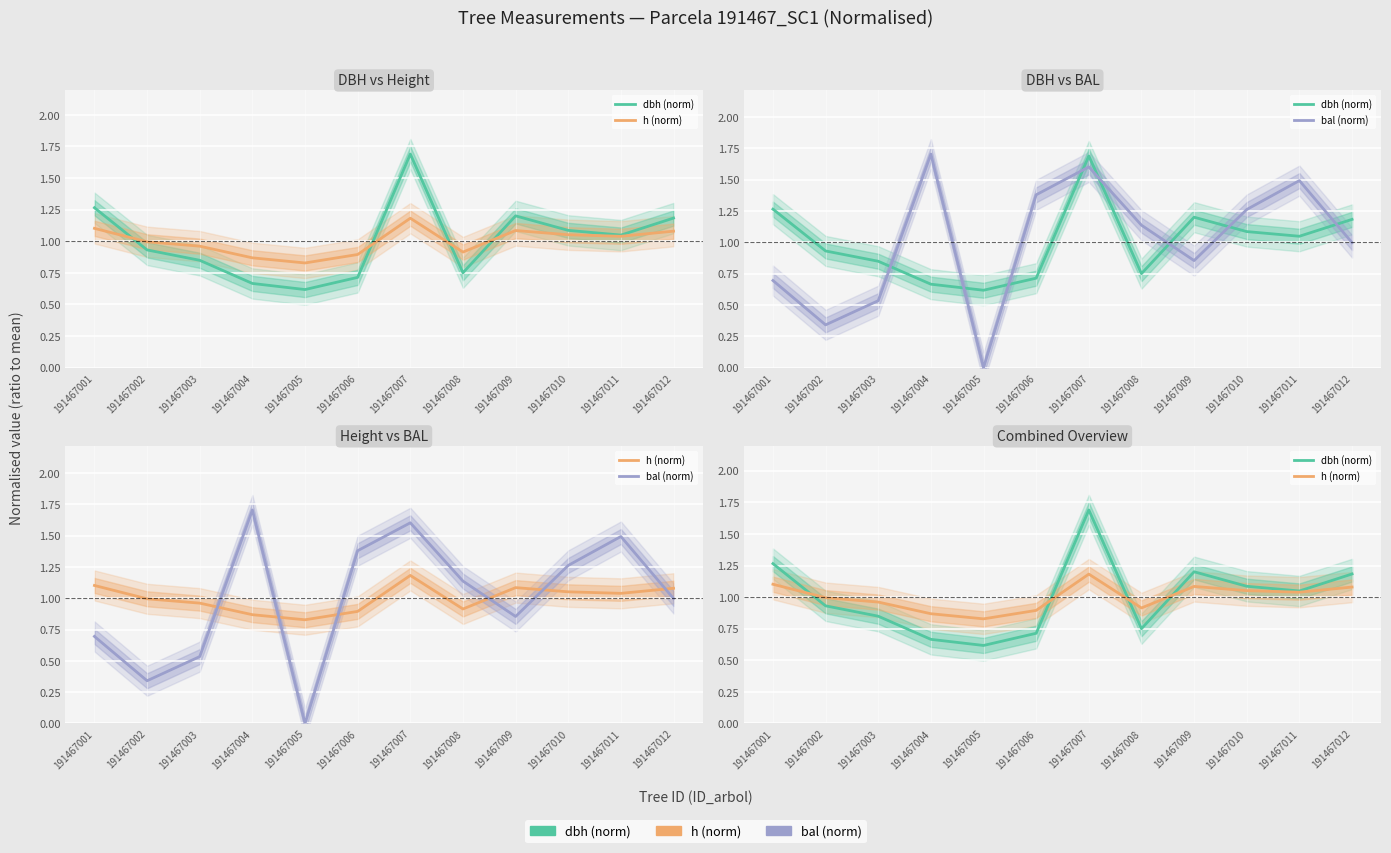

Reading left to right, transcribe all the data shown in this chart.

dbh (norm): 191467001=1.3	191467002=0.9	191467003=0.8	191467004=0.7	191467005=0.6	191467006=0.7	191467007=1.7	191467008=0.8	191467009=1.2	191467010=1.1	191467011=1.0	191467012=1.2
h (norm): 191467001=1.1	191467002=1.0	191467003=1.0	191467004=0.9	191467005=0.8	191467006=0.9	191467007=1.2	191467008=0.9	191467009=1.1	191467010=1.1	191467011=1.0	191467012=1.1
bal (norm): 191467001=0.7	191467002=0.3	191467003=0.5	191467004=1.7	191467005=0.0	191467006=1.4	191467007=1.6	191467008=1.1	191467009=0.9	191467010=1.3	191467011=1.5	191467012=1.0